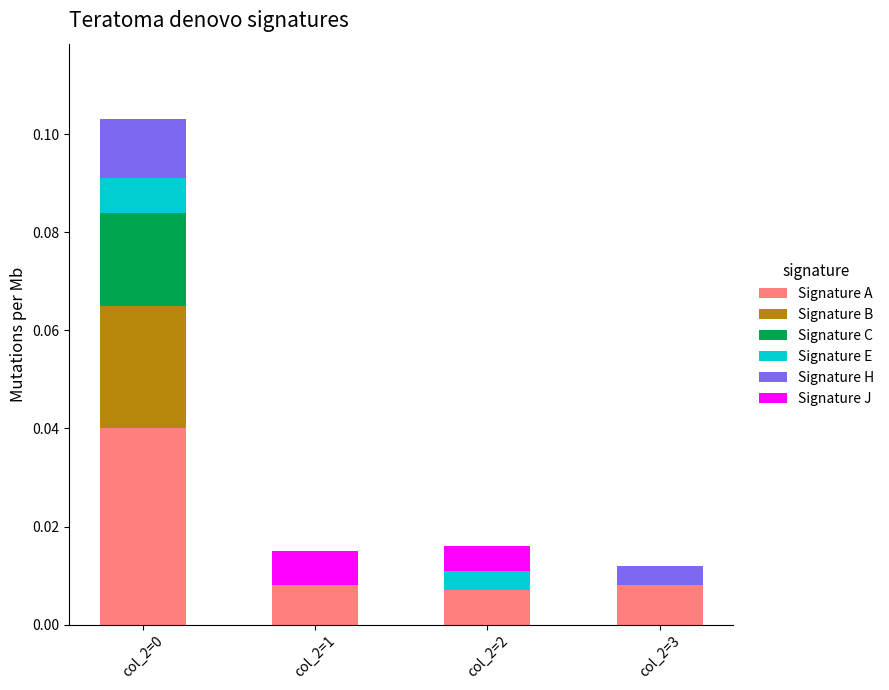

What are all the series names shown in the legend?

Signature A, Signature B, Signature C, Signature E, Signature H, Signature J